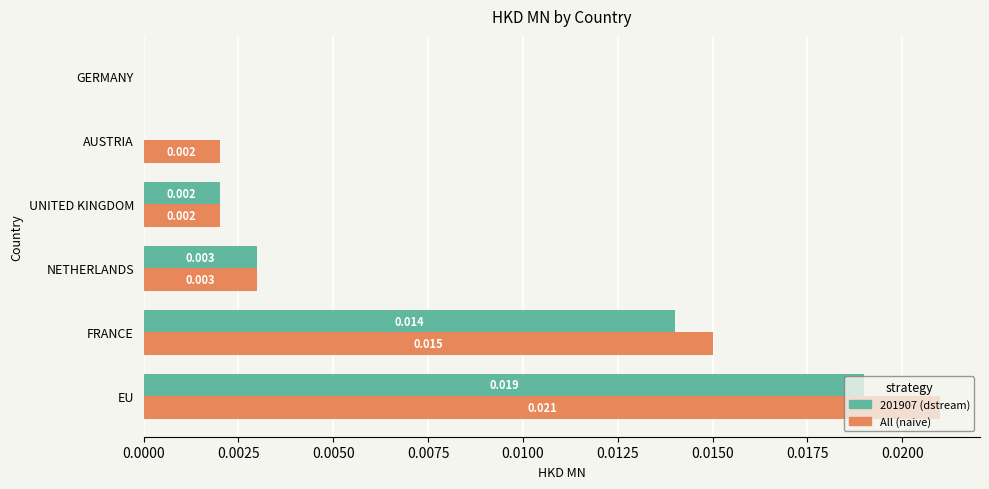

Is the value of All (naive) at NETHERLANDS greater than the value of 201907 (dstream) at FRANCE?

No